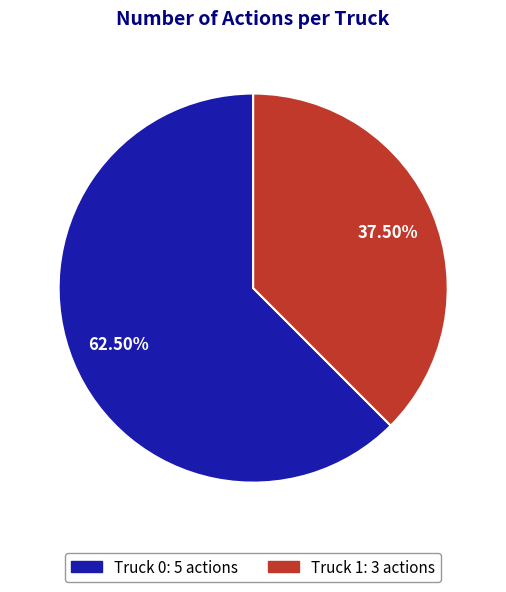

What is the majority slice?

Truck 0